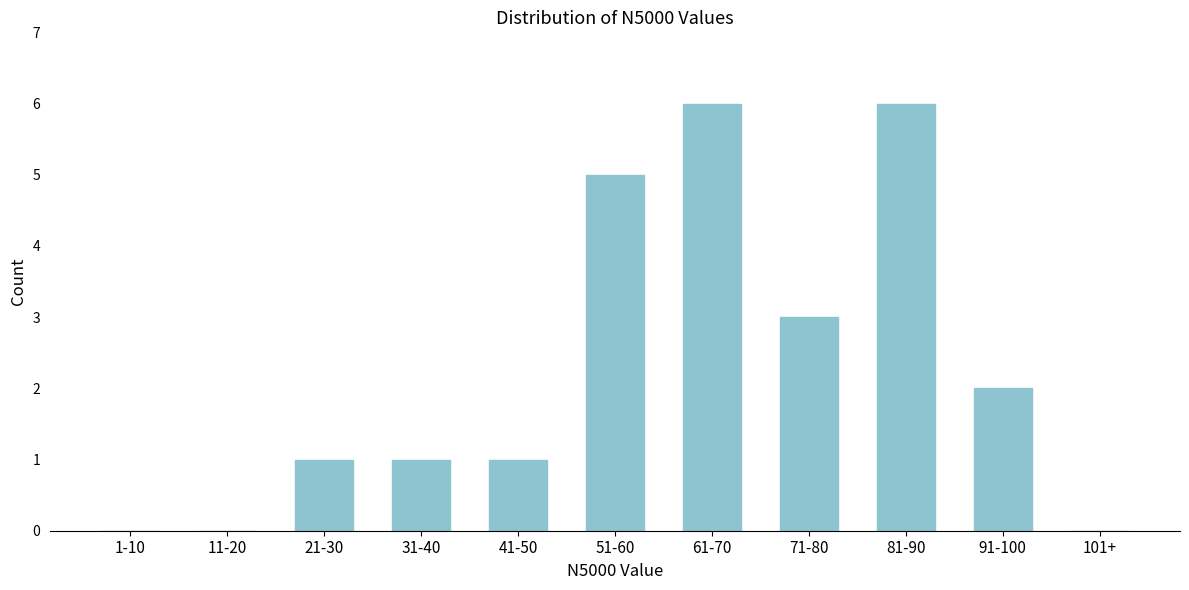

Reading left to right, list all the values displayed in this chart.

1-10=0	11-20=0	21-30=1	31-40=1	41-50=1	51-60=5	61-70=6	71-80=3	81-90=6	91-100=2	101+=0